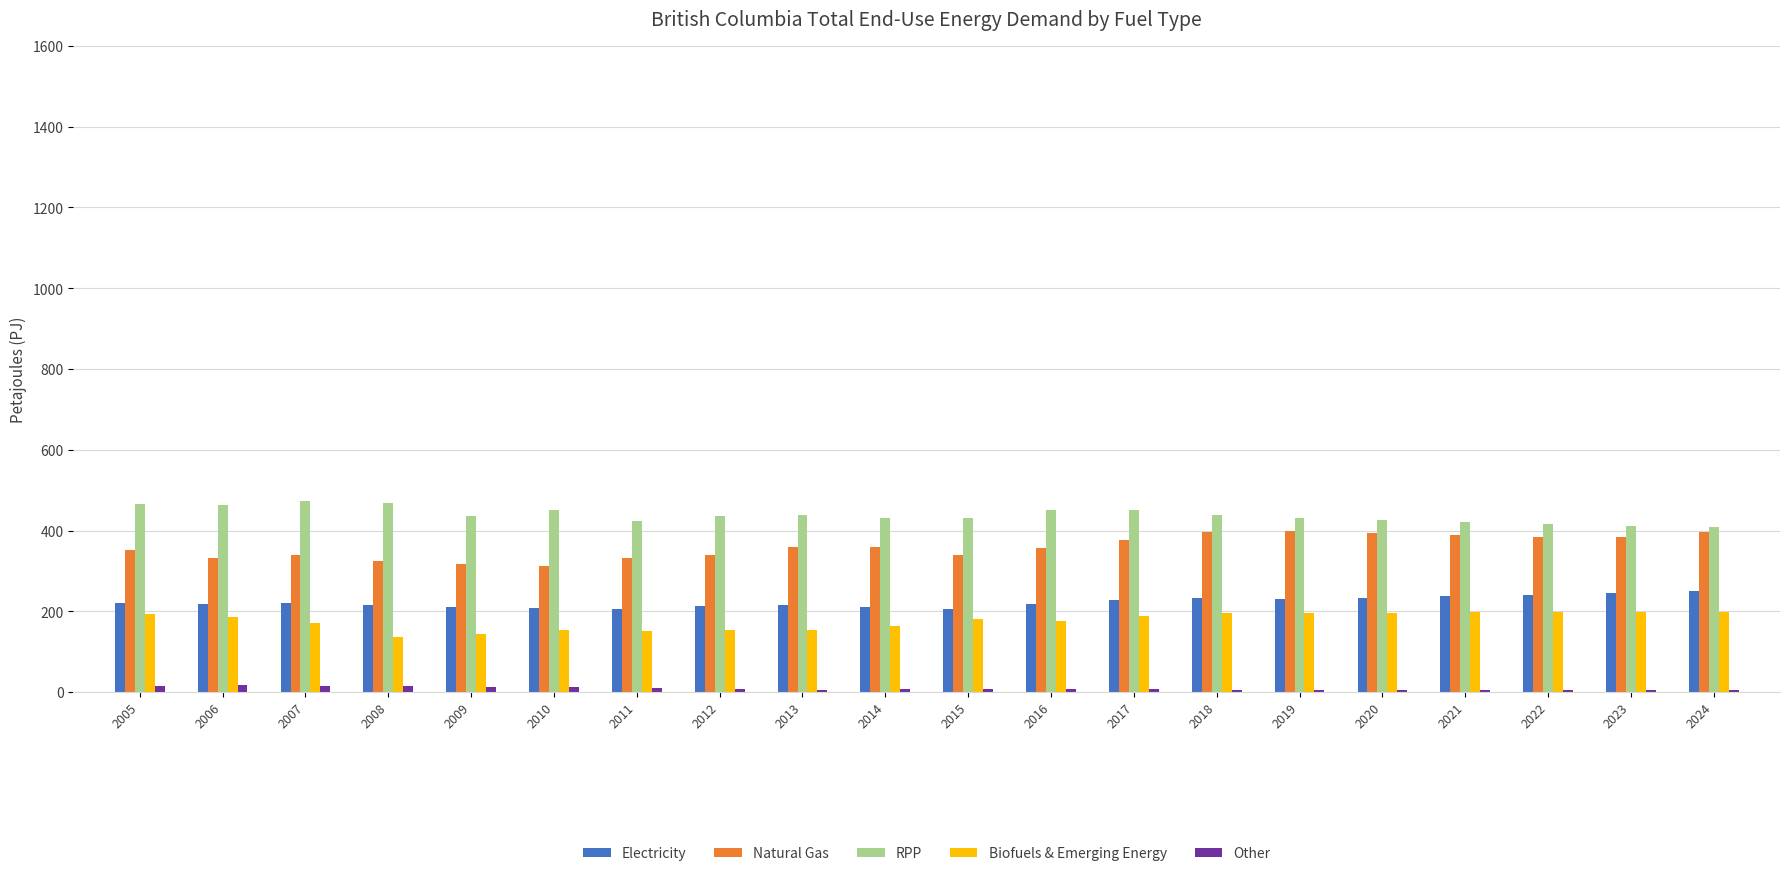

List the series in order of their peak value, lowest first.

Other, Biofuels & Emerging Energy, Electricity, Natural Gas, RPP